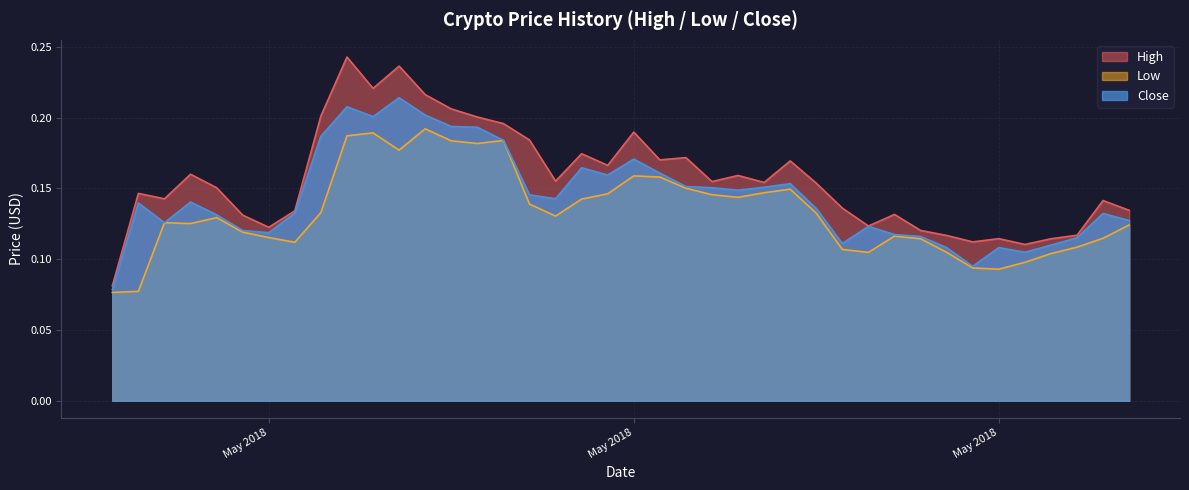

Where is the first local maximum for High?

2018-04-26